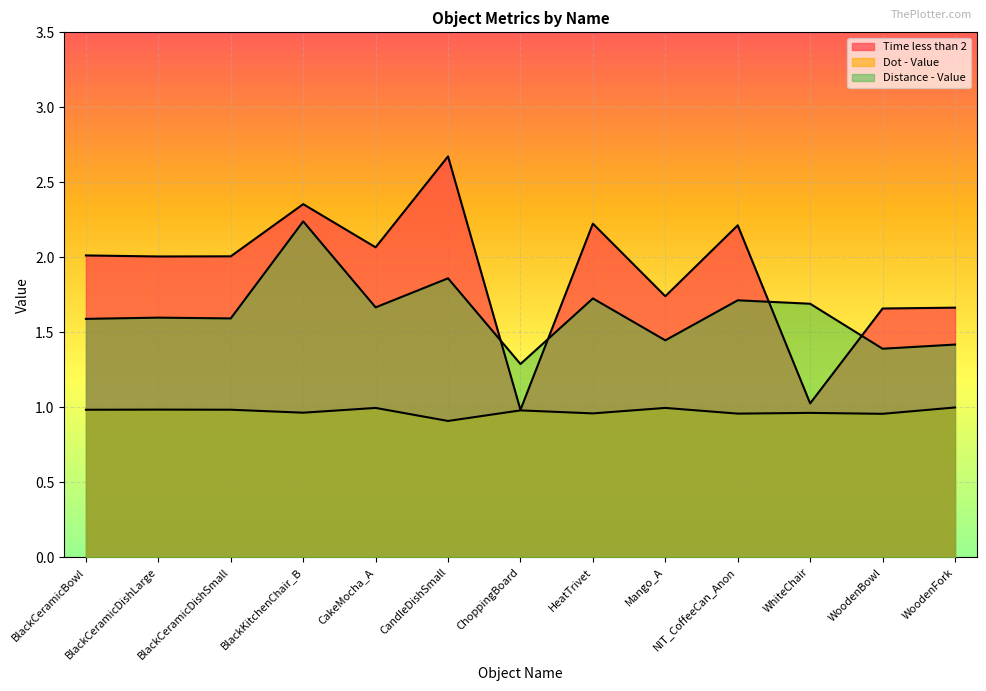

What is the spread (max minus min) of values at NIT_CoffeeCan_Anon?

1.3